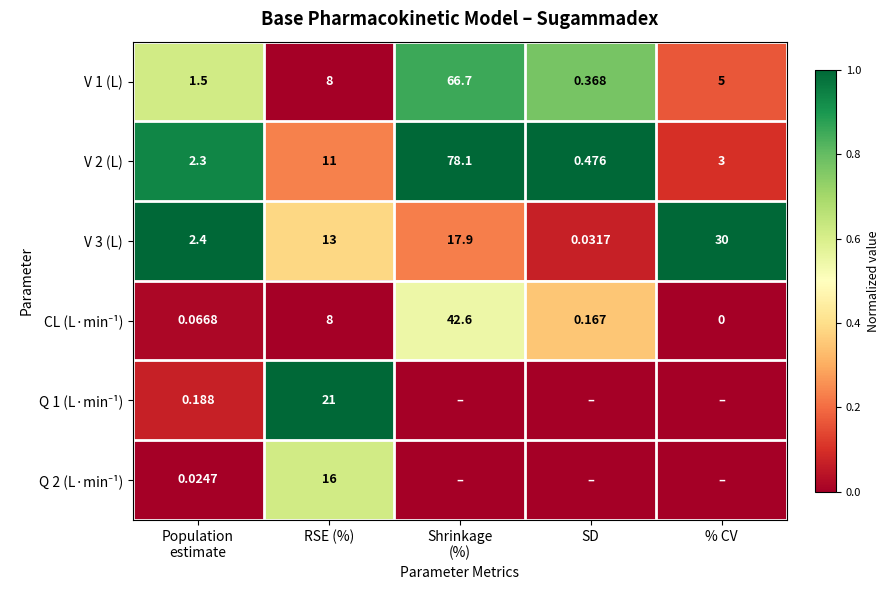

Which category has the lowest value in the V 1 (L) series?

SD